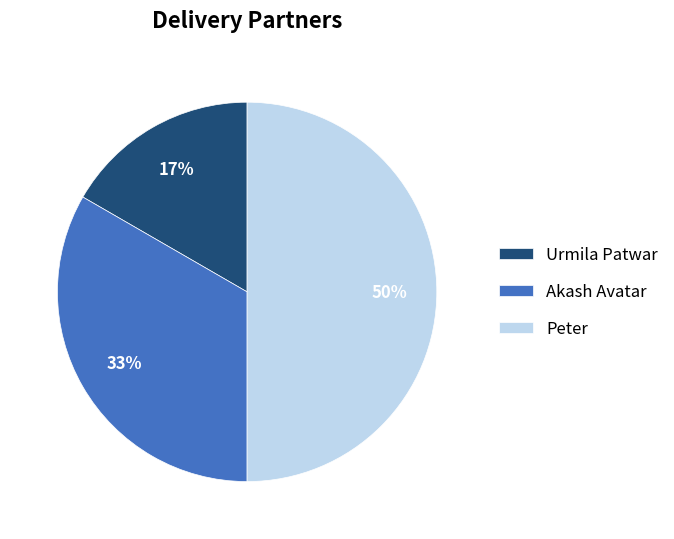

Is it true that Peter is 41% of the pie?

False